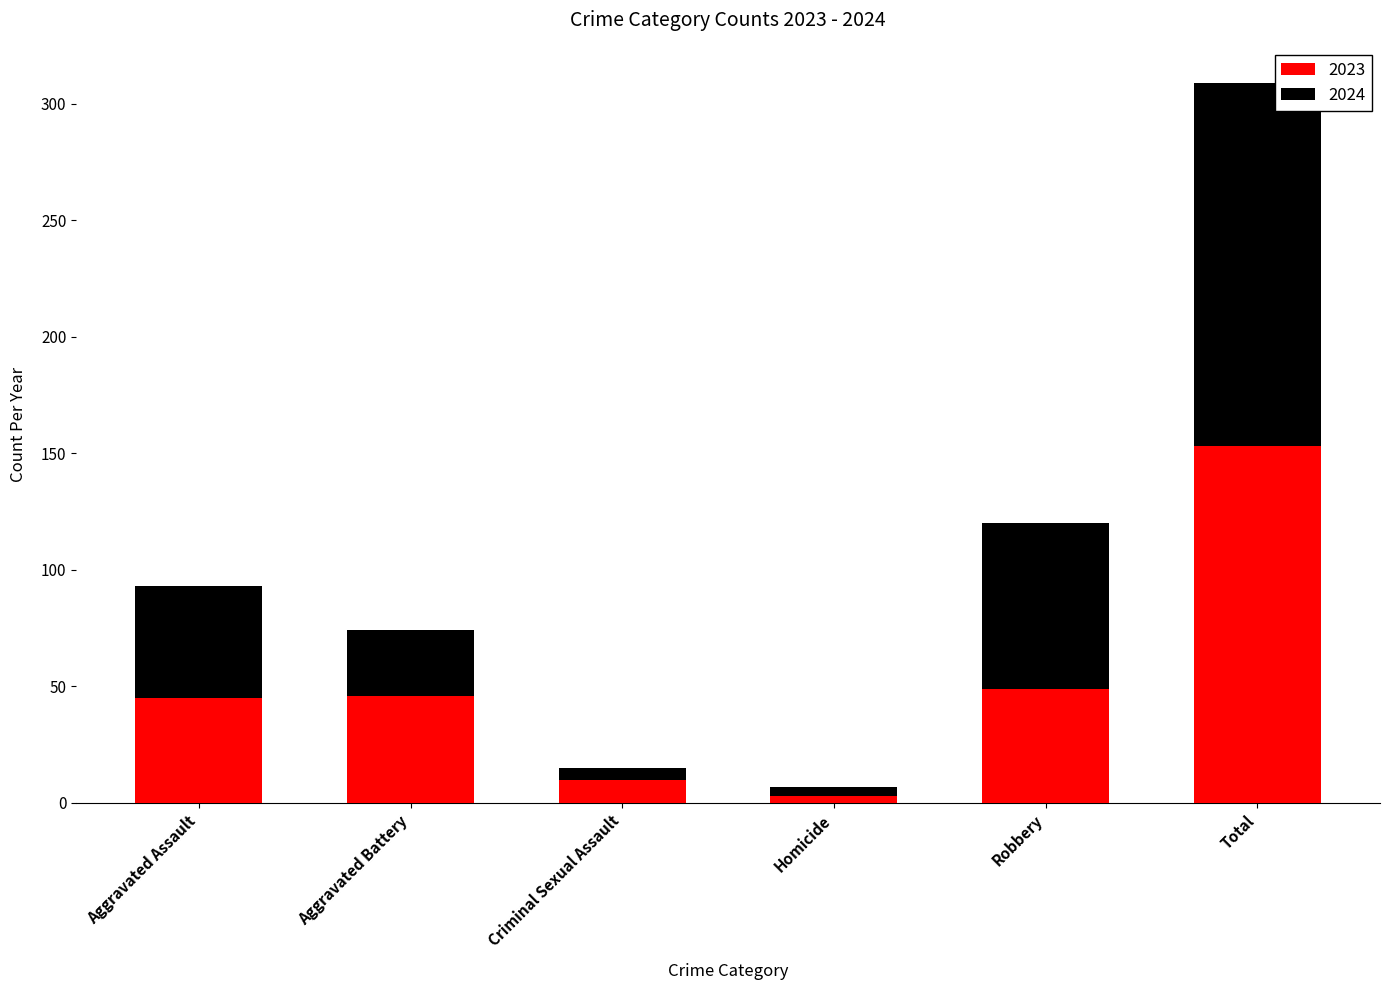

The value of 2023 at Aggravated Assault is 10. True or false?

False